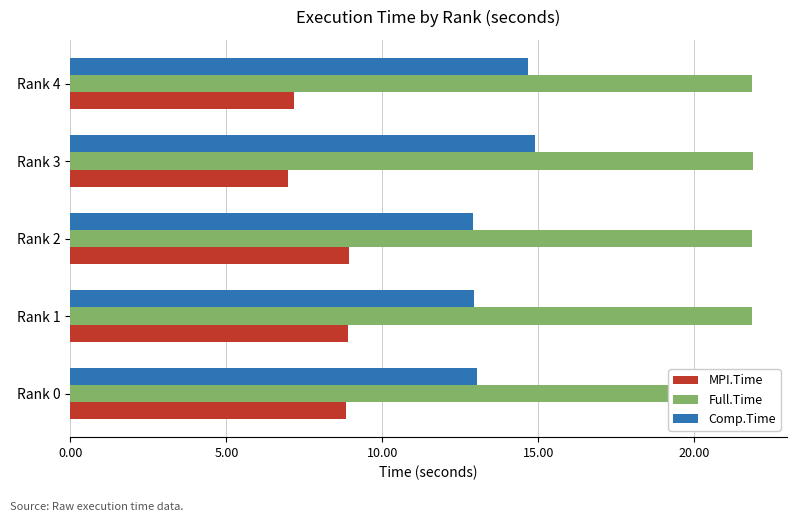

Which series changed the most between Rank 2 and Rank 4?

Comp.Time